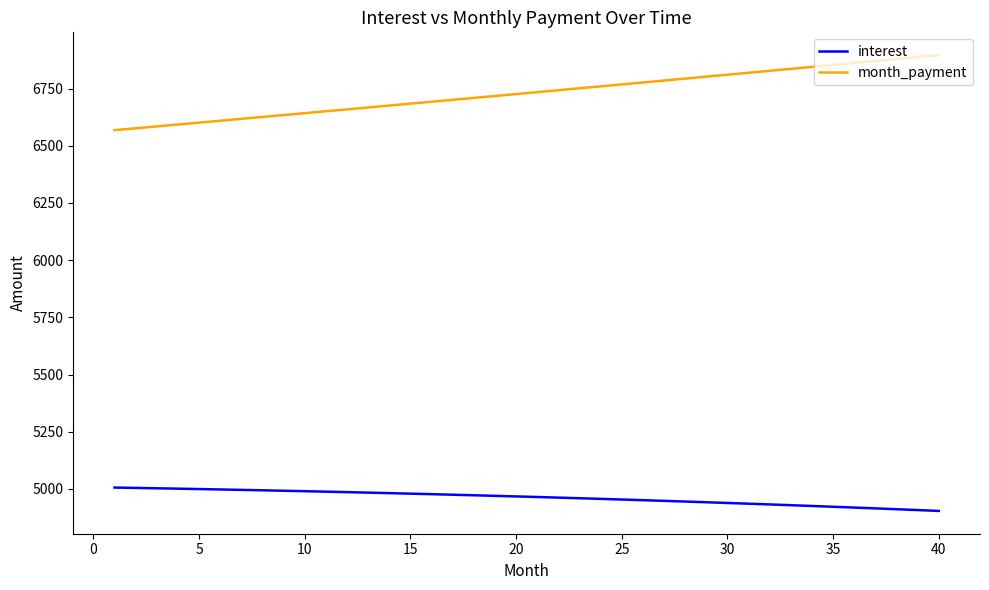

What is the difference between the maximum and minimum values in the month_payment series?

327.9